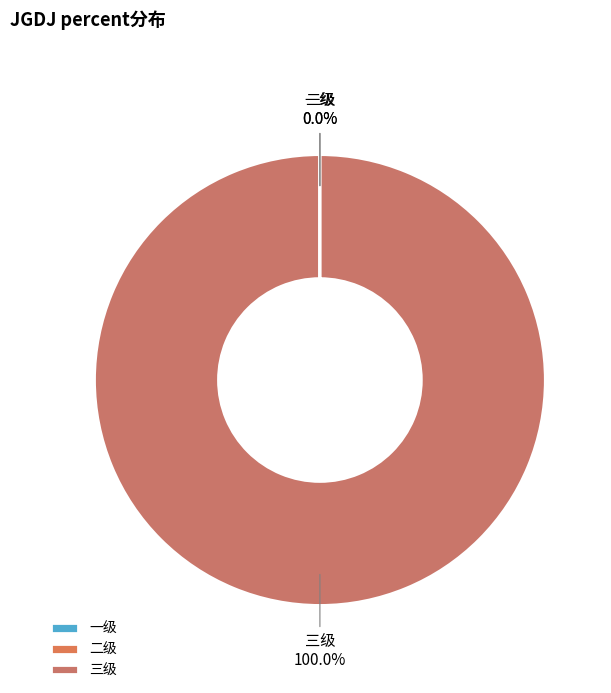

Does 三级 represent more than half of the total?

Yes